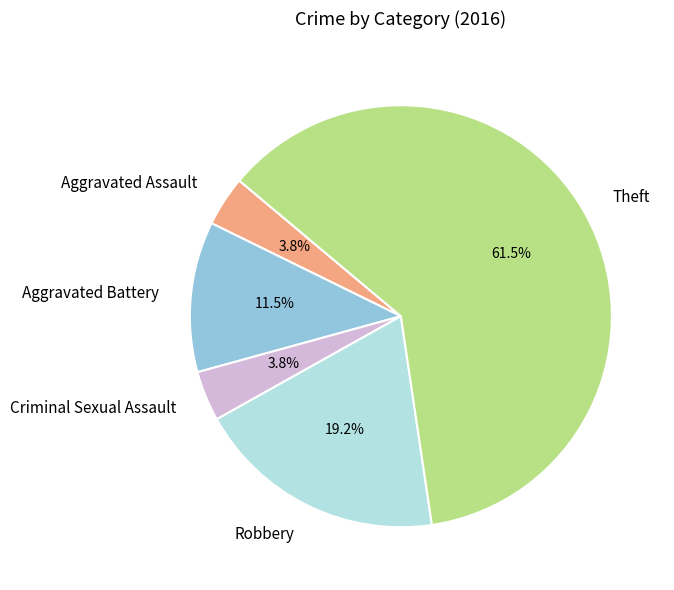

Between Theft and Aggravated Assault, which is larger?

Theft